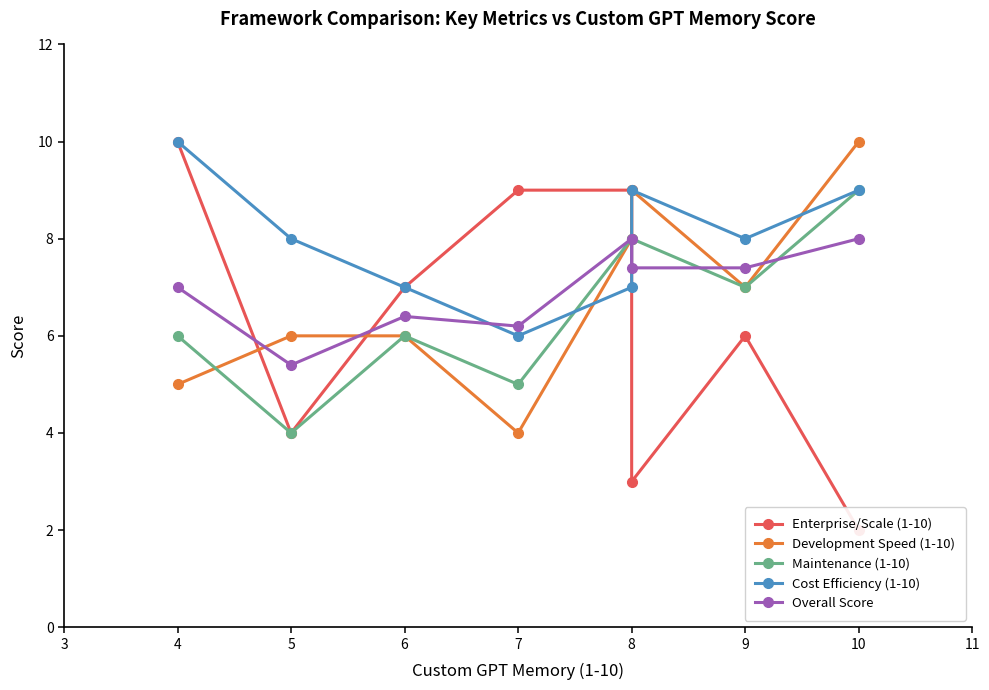

Which series has the largest range (max minus min)?

Enterprise/Scale (1-10)